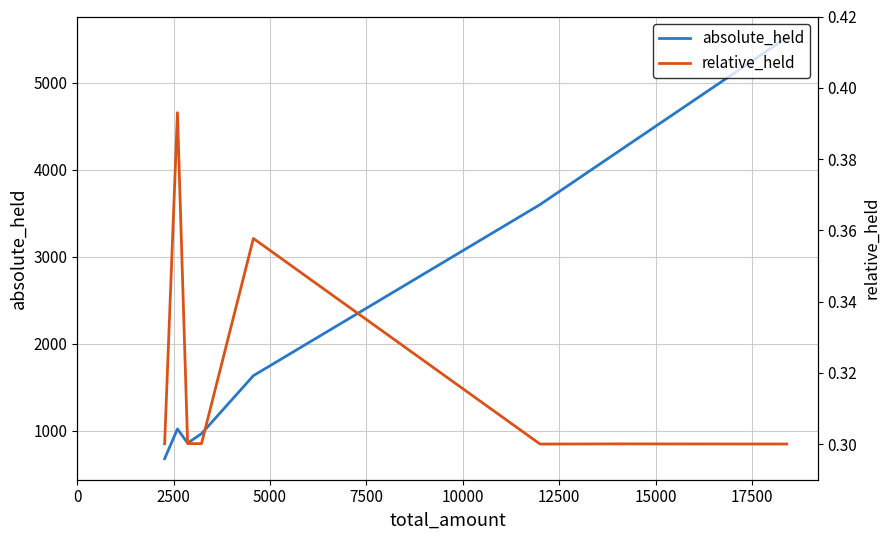

Reading left to right, extract all data points from this chart.

absolute_held: 680.0	1021.0	859.0	967.0	1634.0	3601.0	4223.0	4740.0	5521.0
relative_held: 0.3	0.4	0.3	0.3	0.4	0.3	0.3	0.3	0.3